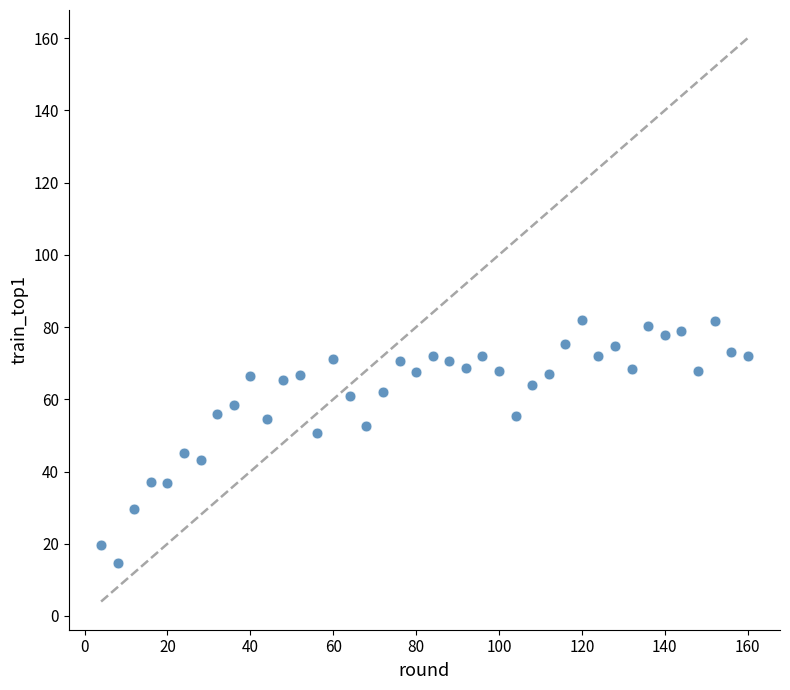

What is the range of Y values (max minus min)?

67.3